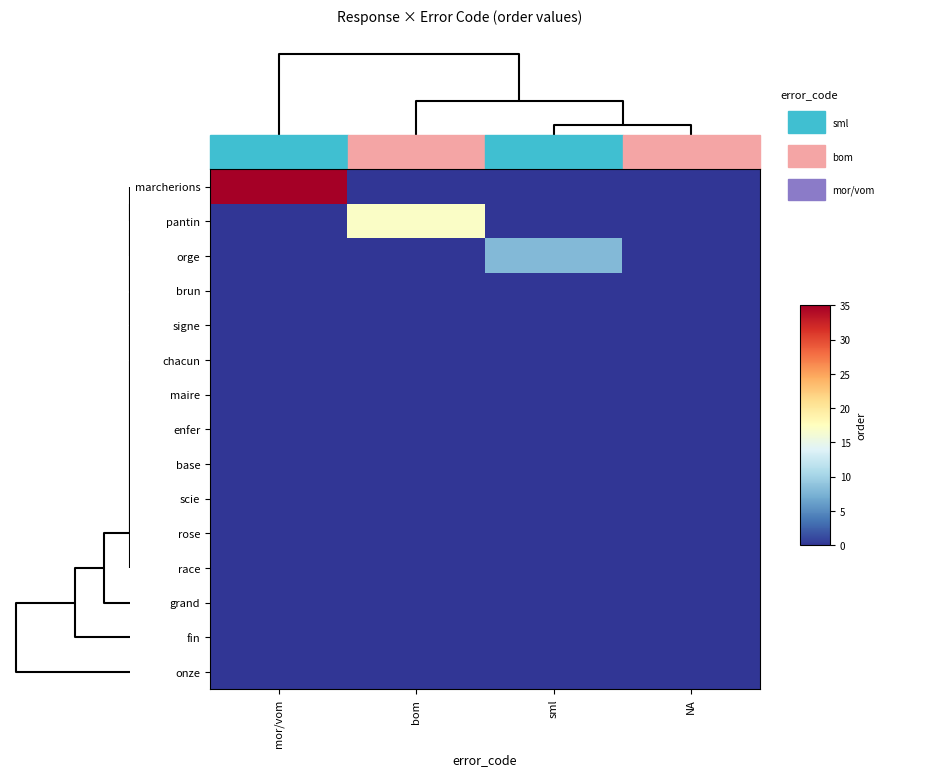

Reading right to left, list all the values displayed in this chart.

marcherions: NA=0	sml=0	bom=0	mor/vom=35
pantin: NA=0	sml=0	bom=17	mor/vom=0
orge: NA=0	sml=8	bom=0	mor/vom=0
brun: NA=0	sml=0	bom=0	mor/vom=0
signe: NA=0	sml=0	bom=0	mor/vom=0
chacun: NA=0	sml=0	bom=0	mor/vom=0
maire: NA=0	sml=0	bom=0	mor/vom=0
enfer: NA=0	sml=0	bom=0	mor/vom=0
base: NA=0	sml=0	bom=0	mor/vom=0
scie: NA=0	sml=0	bom=0	mor/vom=0
rose: NA=0	sml=0	bom=0	mor/vom=0
race: NA=0	sml=0	bom=0	mor/vom=0
grand: NA=0	sml=0	bom=0	mor/vom=0
fin: NA=0	sml=0	bom=0	mor/vom=0
onze: NA=0	sml=0	bom=0	mor/vom=0